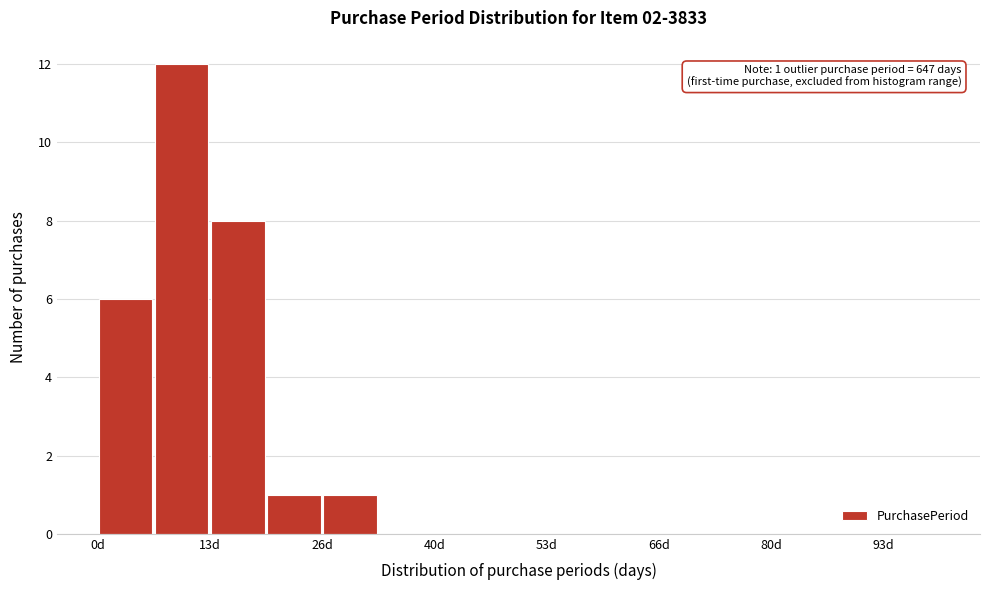

Around what value on the x-axis is the tallest bar? Give the approximate position of its centre, as read against the axis.

10